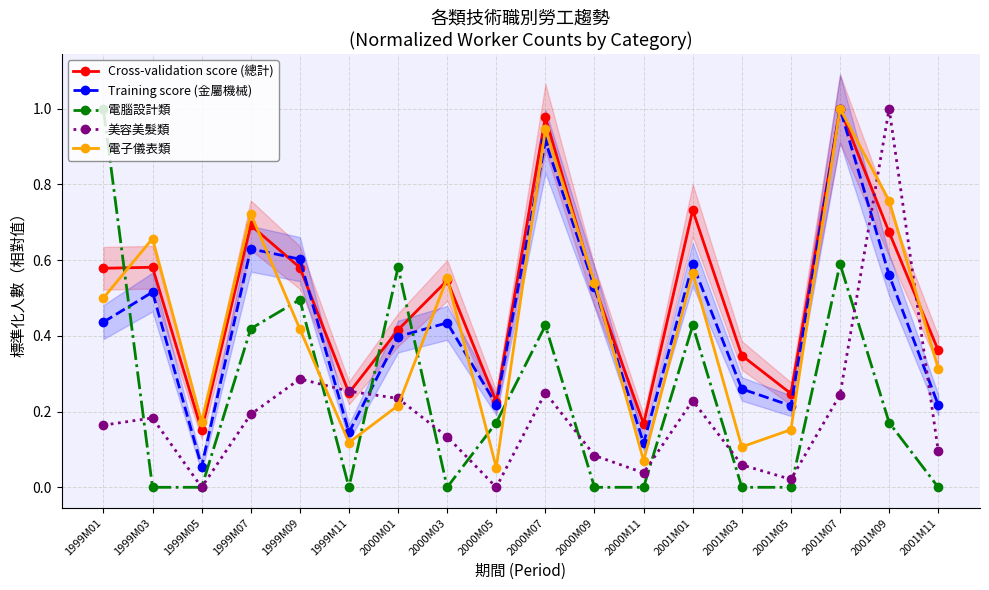

True or false: Cross-validation score (總計) has more than 2 points higher than both neighbors.

True